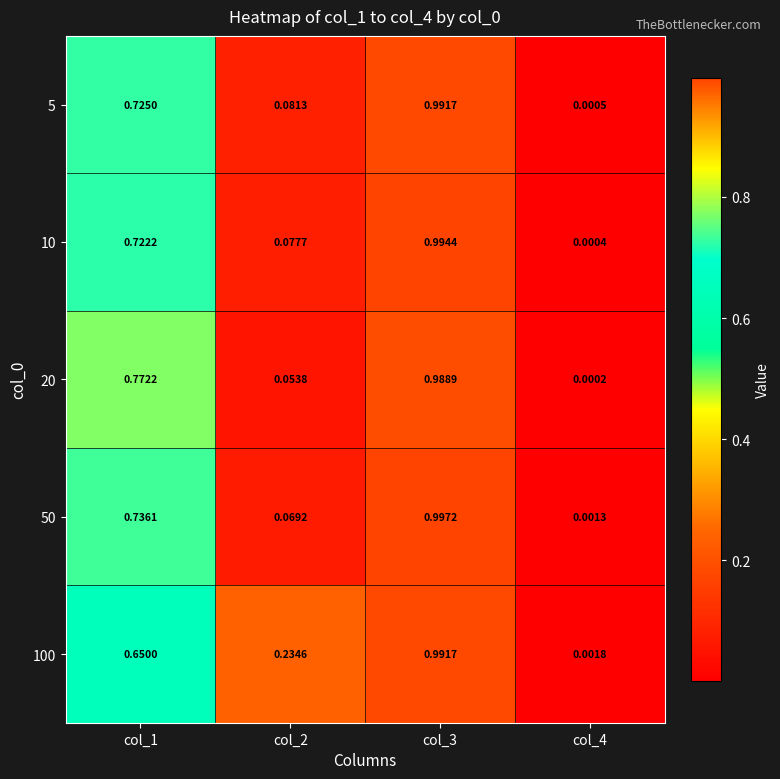

Is the value of 20 at col_1 greater than the value of 5 at col_4?

Yes